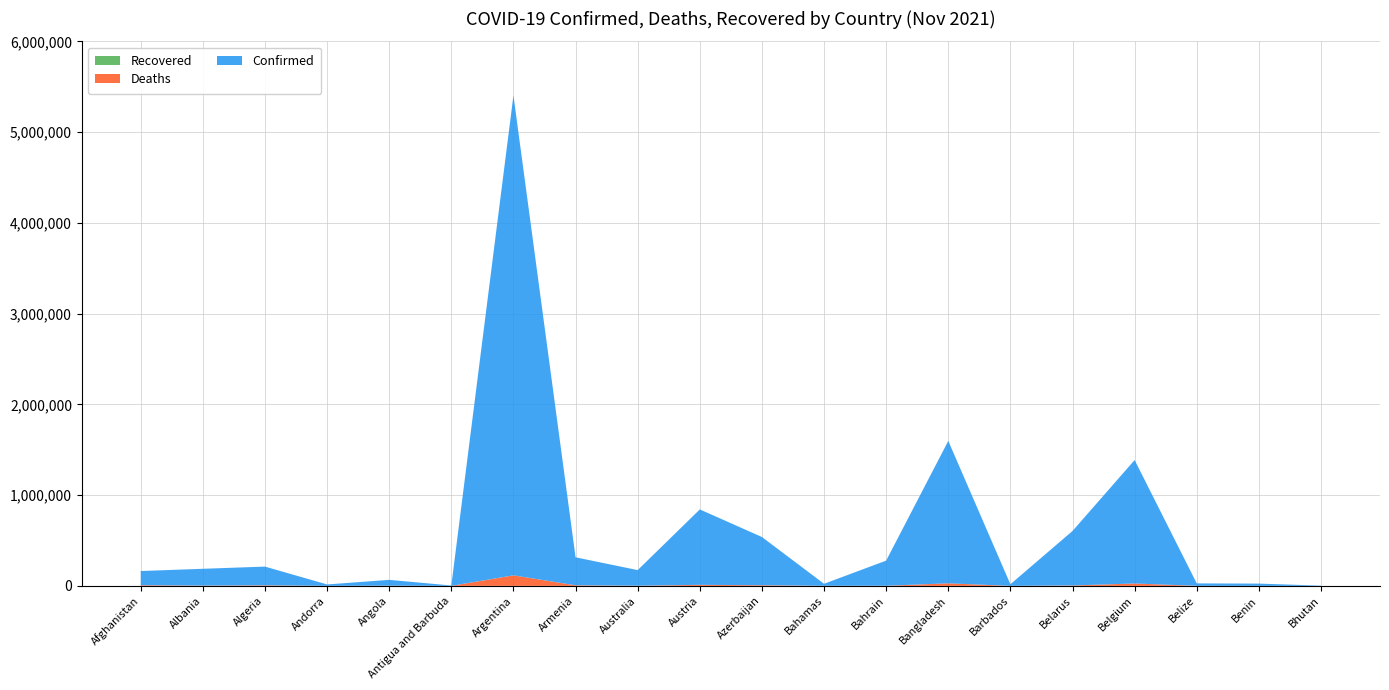

Reading left to right, extract all data points from this chart.

Confirmed: 156250	185300	206452	15516	64433	4058	5288807	308326	172030	830981	531370	22351	276829	1569539	17763	600168	1360650	26798	24749	2621
Deaths: 7280	2924	5920	130	1710	102	115950	6328	1743	11357	7074	643	1393	27868	153	4631	25994	491	161	3
Recovered: 0	0	0	0	0	0	0	0	0	0	0	0	0	0	0	0	0	0	0	0